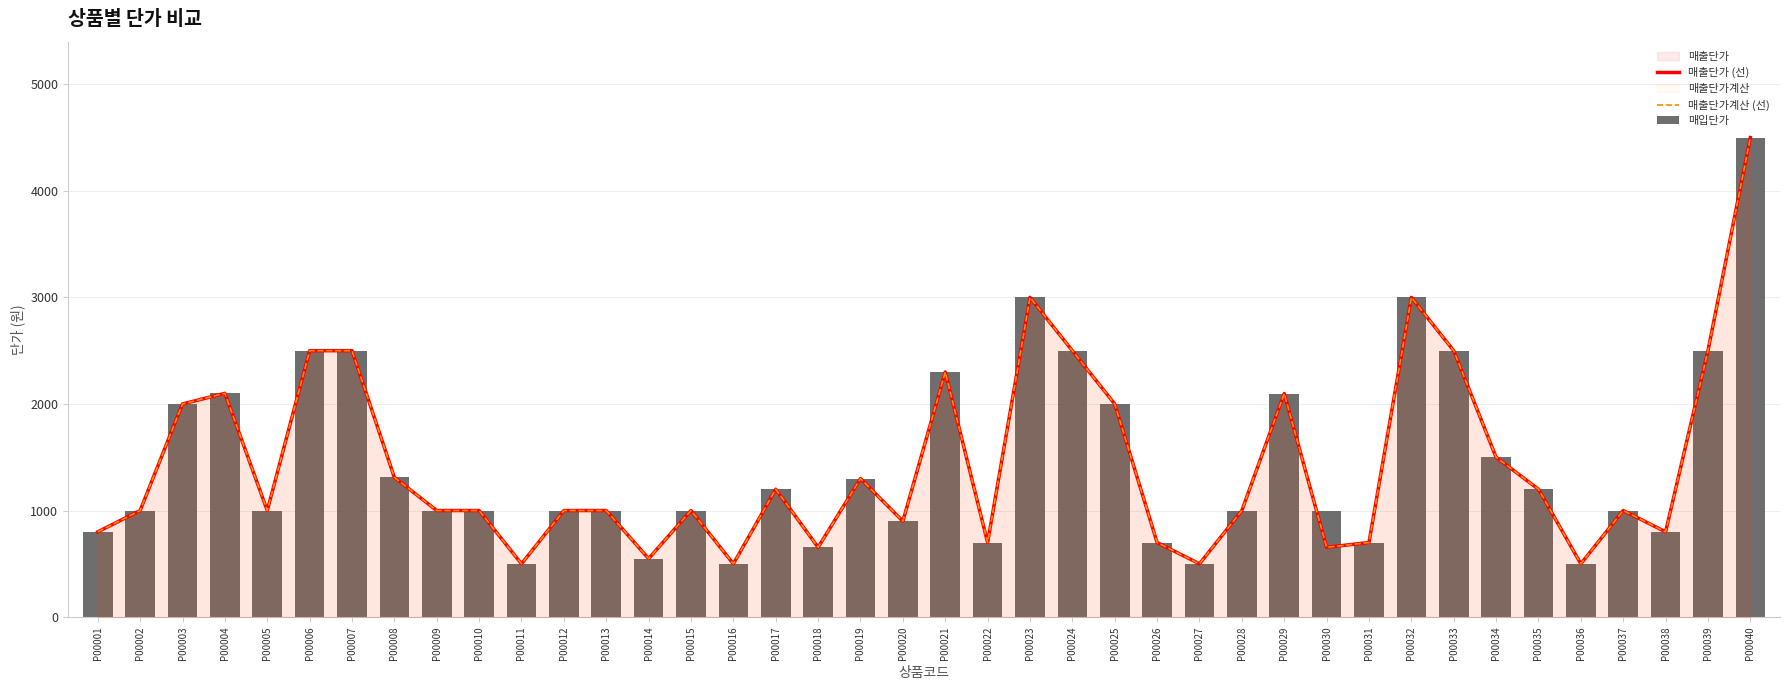

Which category has the lowest value across all series?

P00011